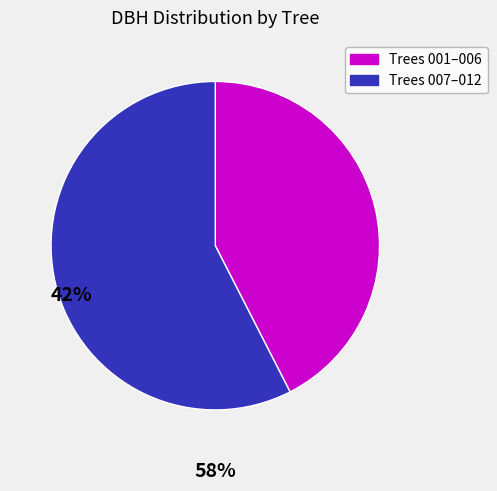

Is there any slice that represents more than half of the pie?

Yes